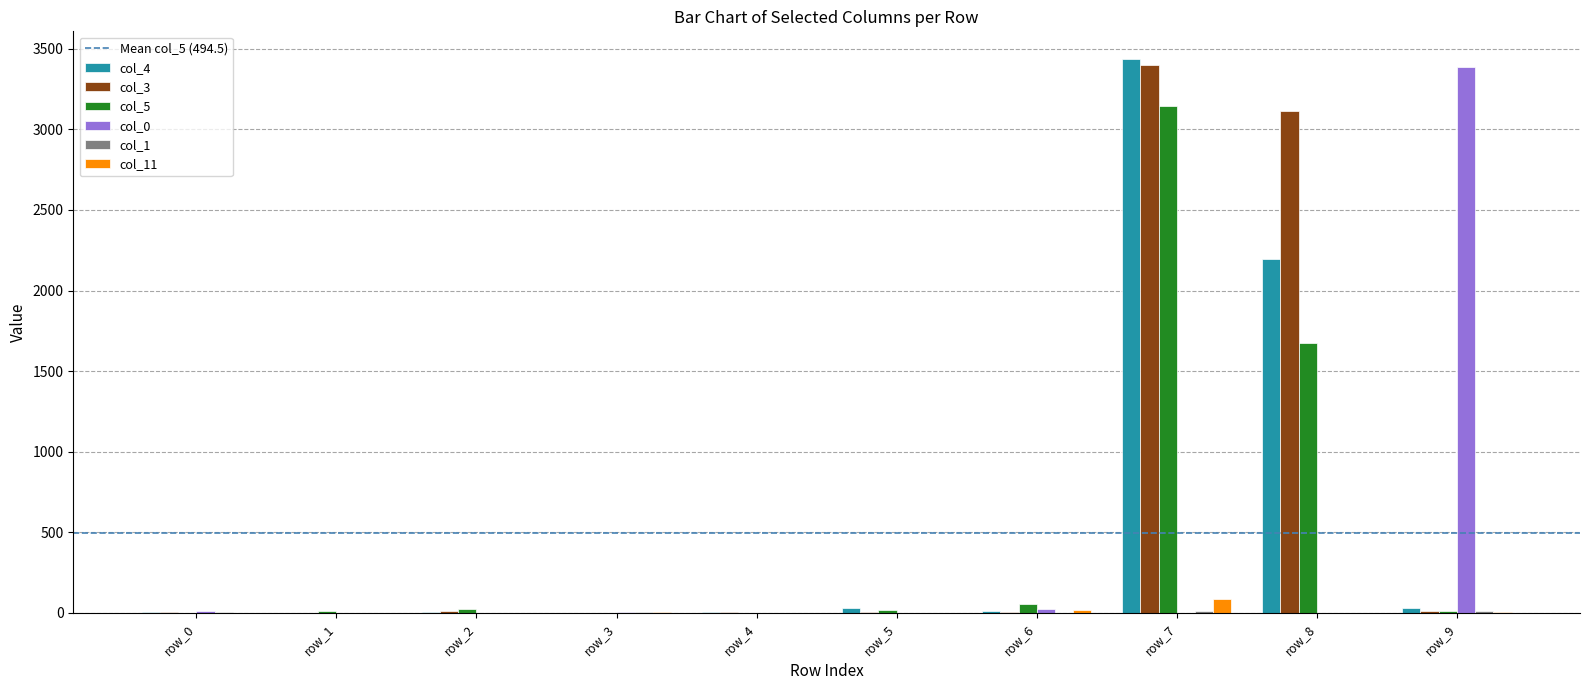

At which category is the sum across all series the highest?

row_7